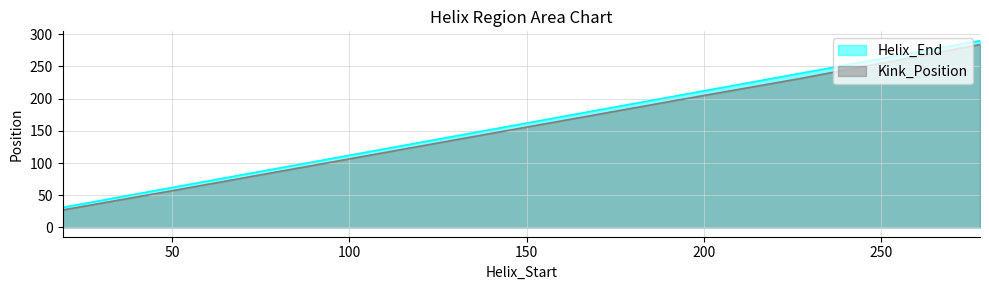

What is the difference between the second highest and second lowest values in the Kink_Position series?

174